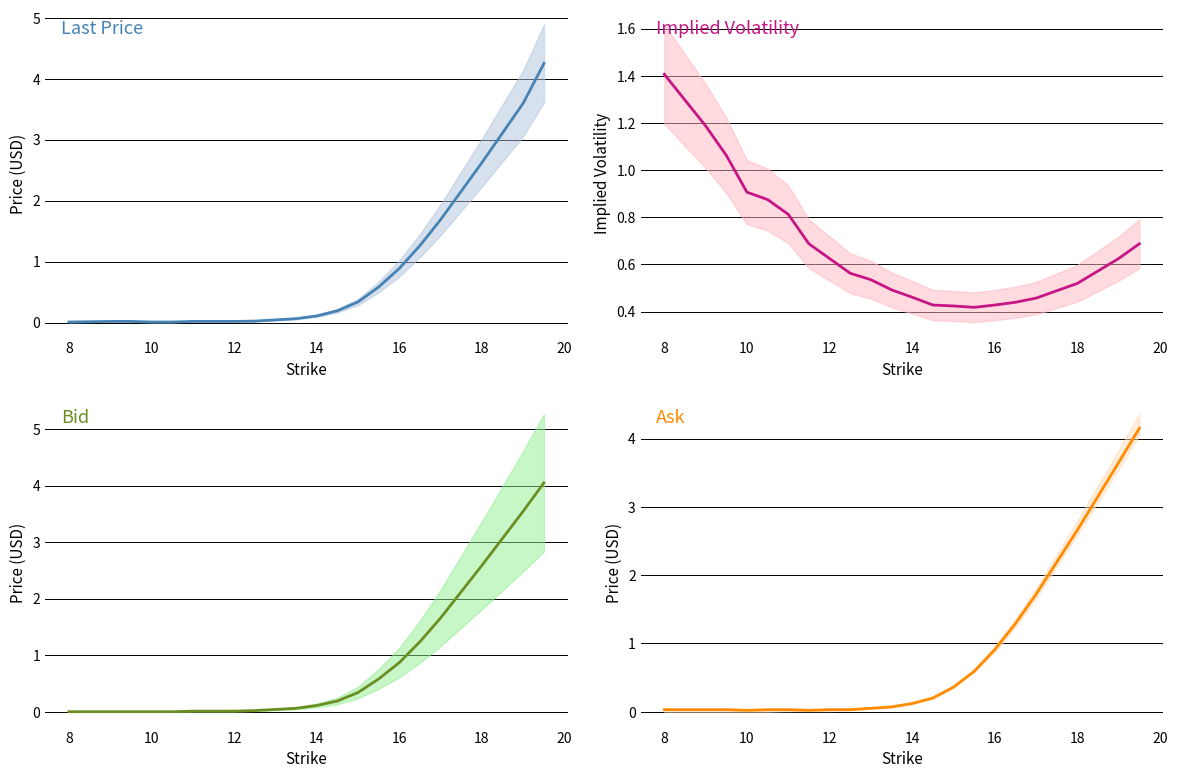

What is the difference between the second highest and minimum values in the Bid series?

3.5